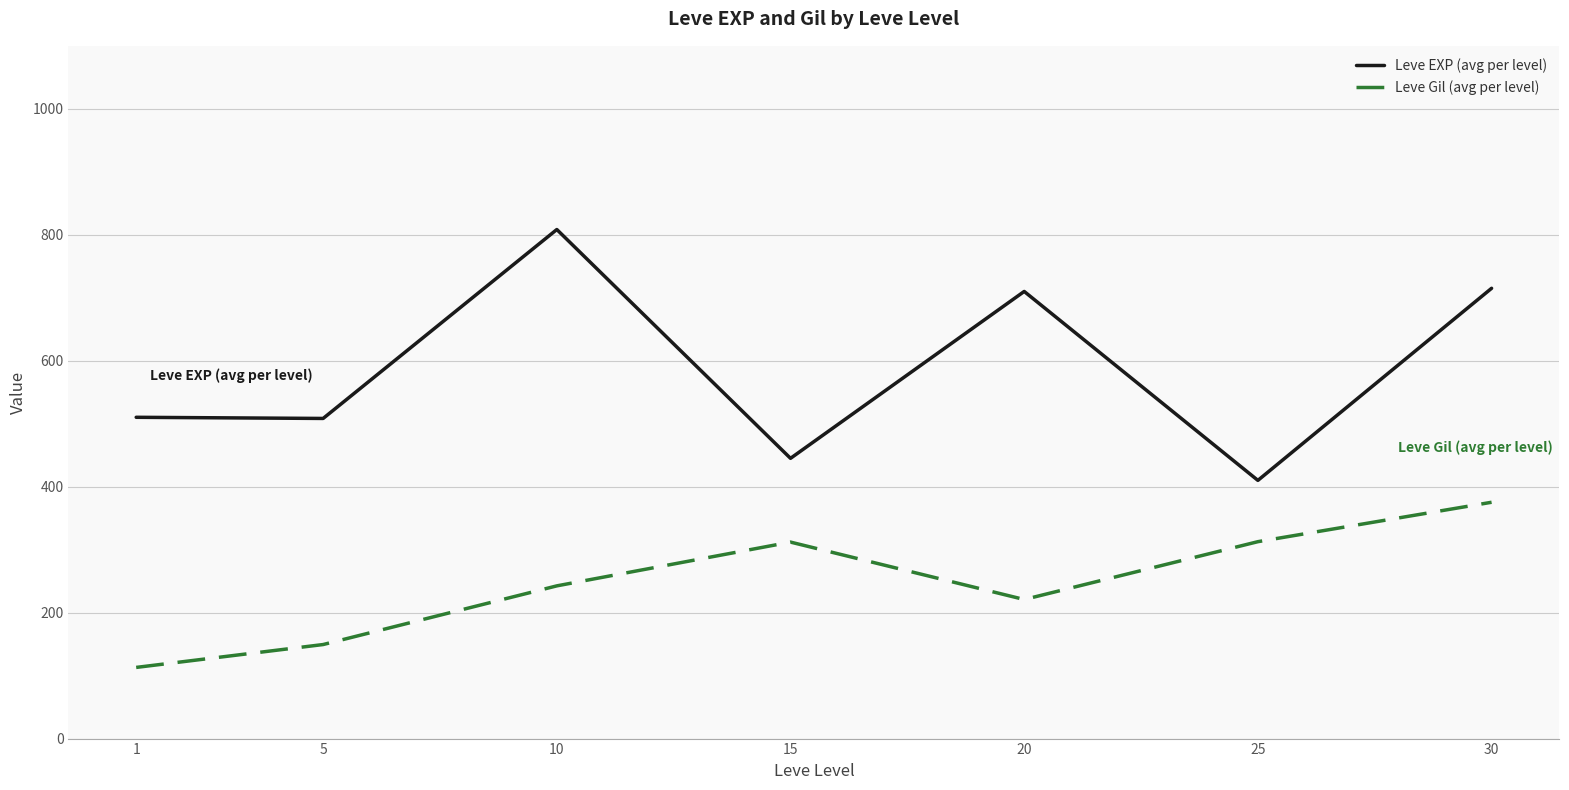

True or false: Leve EXP (avg per level) and Leve Gil (avg per level) cross at least once.

False